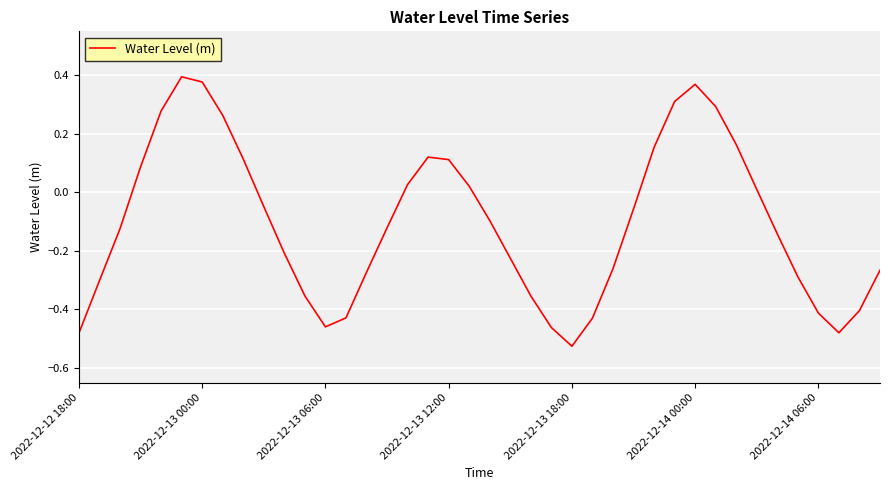

How many lines are shown in the chart?

1